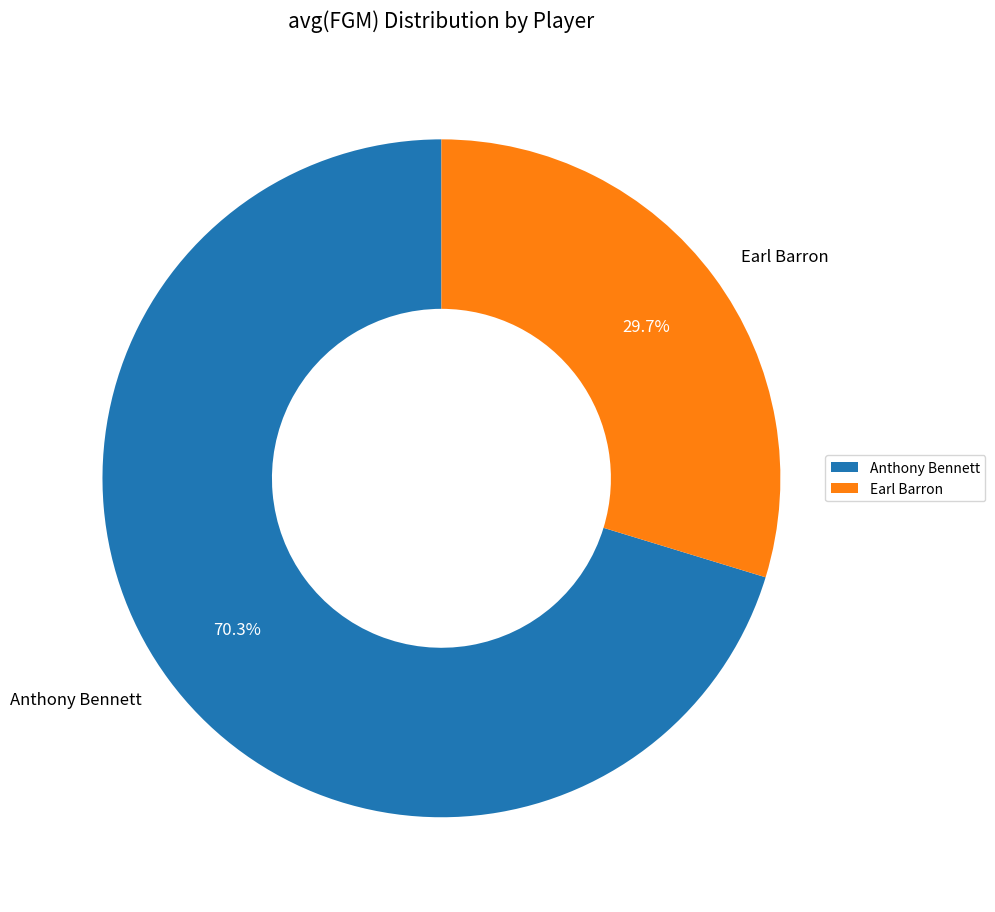

To the nearest percent, what is the difference between the Earl Barron and Anthony Bennett slice percentages?

41%